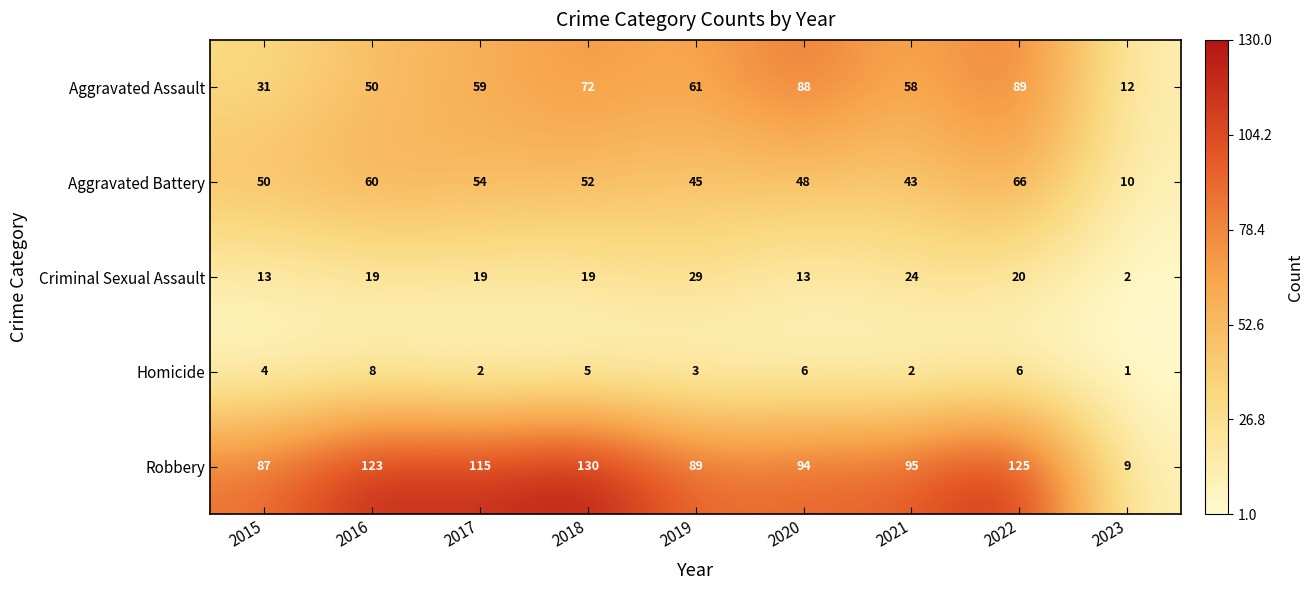

What is the difference between the highest and lowest values at 2019?

86